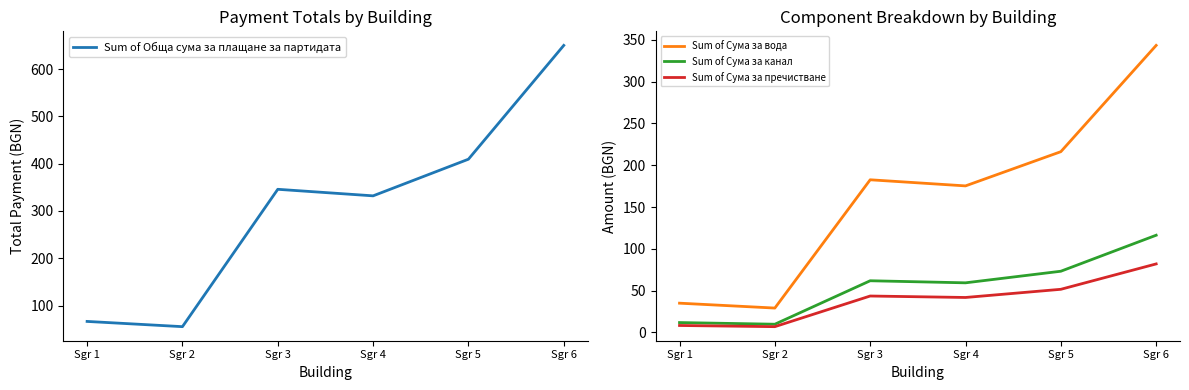

At Sgr 4, list the series in order from smallest to largest.

Sum of Сума за пречистване, Sum of Сума за канал, Sum of Сума за вода, Sum of Обща сума за плащане за партидата